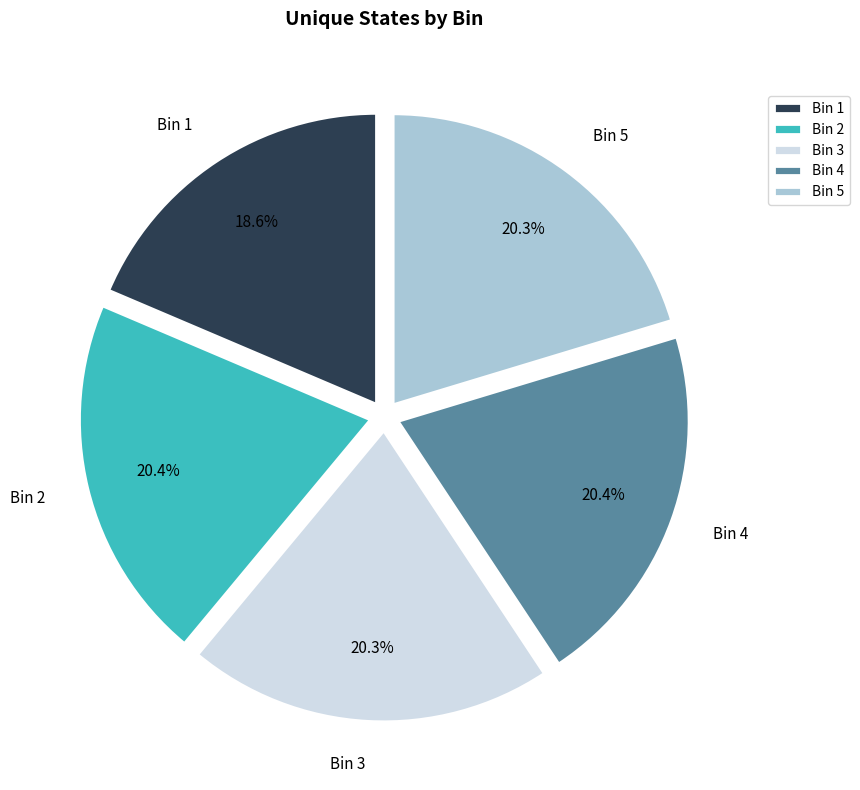

The Bin 2 slice represents 20% of the pie. True or false?

True